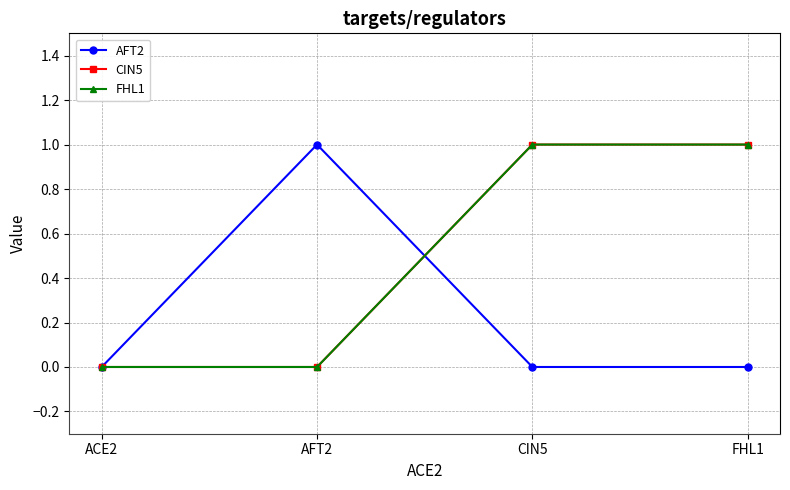

What is the label of the 4th point from the right?

ACE2